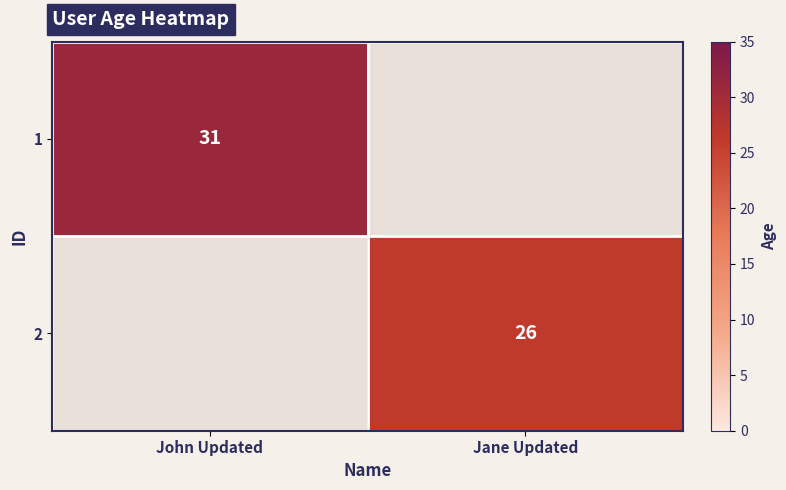

True or false: 2 has a value of 26 at Jane Updated.

True